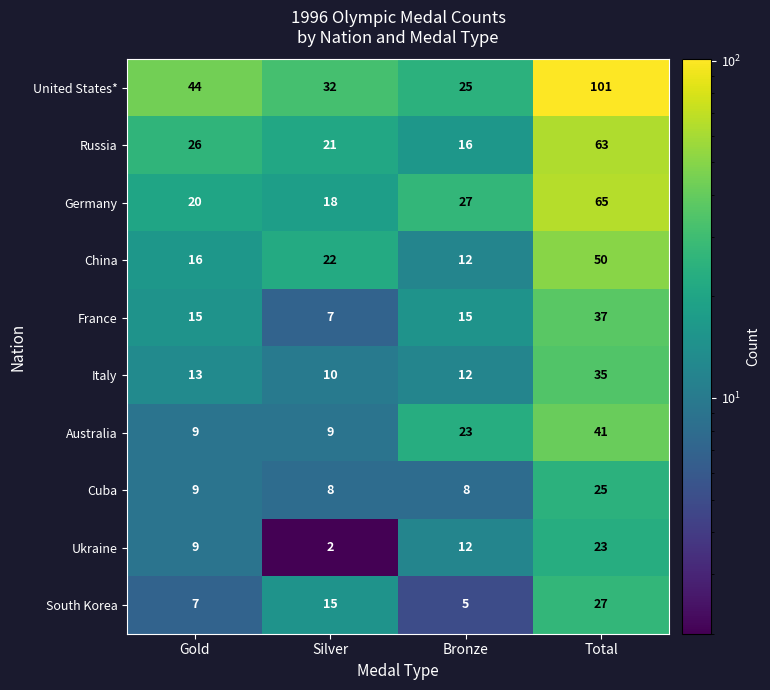

At which category is the sum across all series the highest?

Total